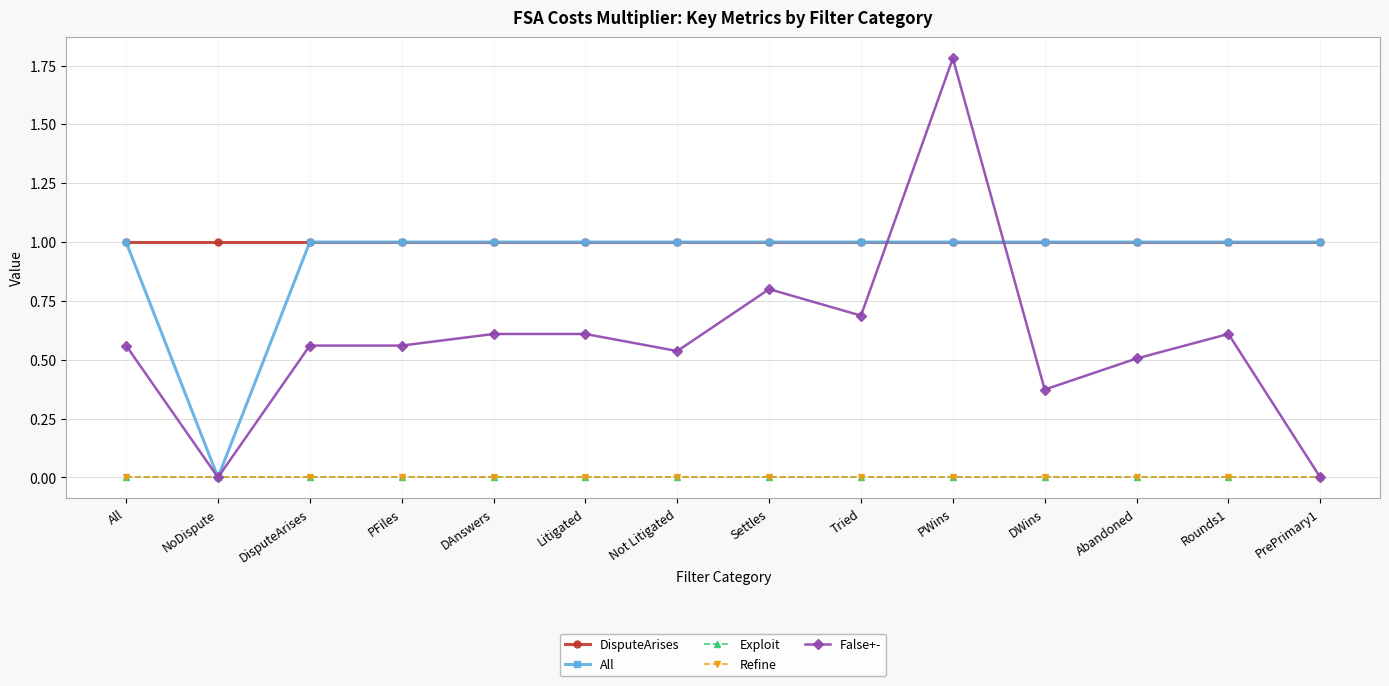

True or false: All has more than 1 interior local peaks.

False